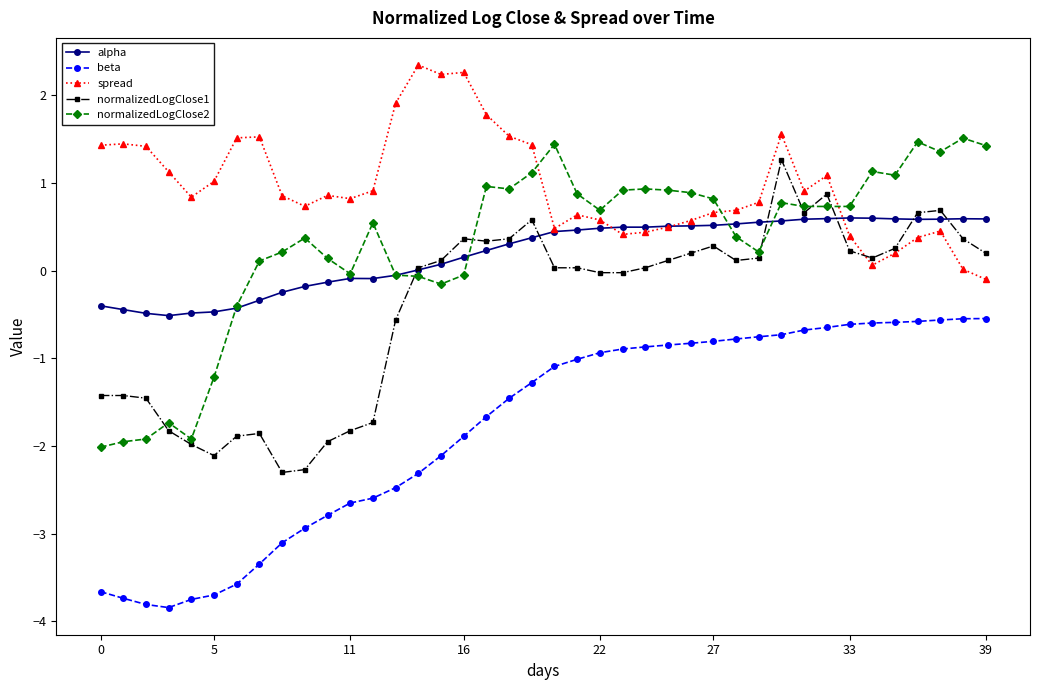

Which series has the largest total across all categories?

spread